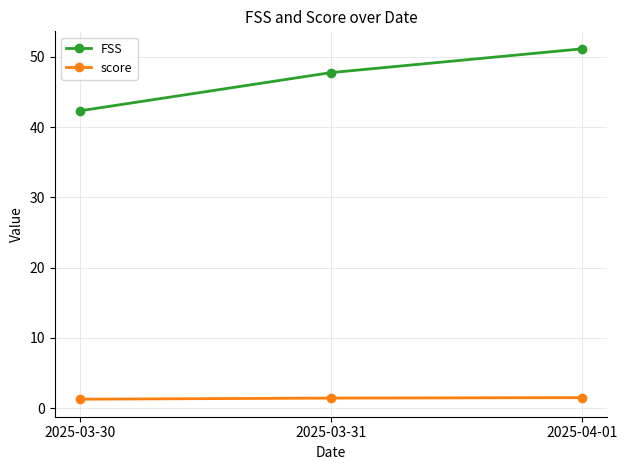

Which series has the largest range (max minus min)?

FSS